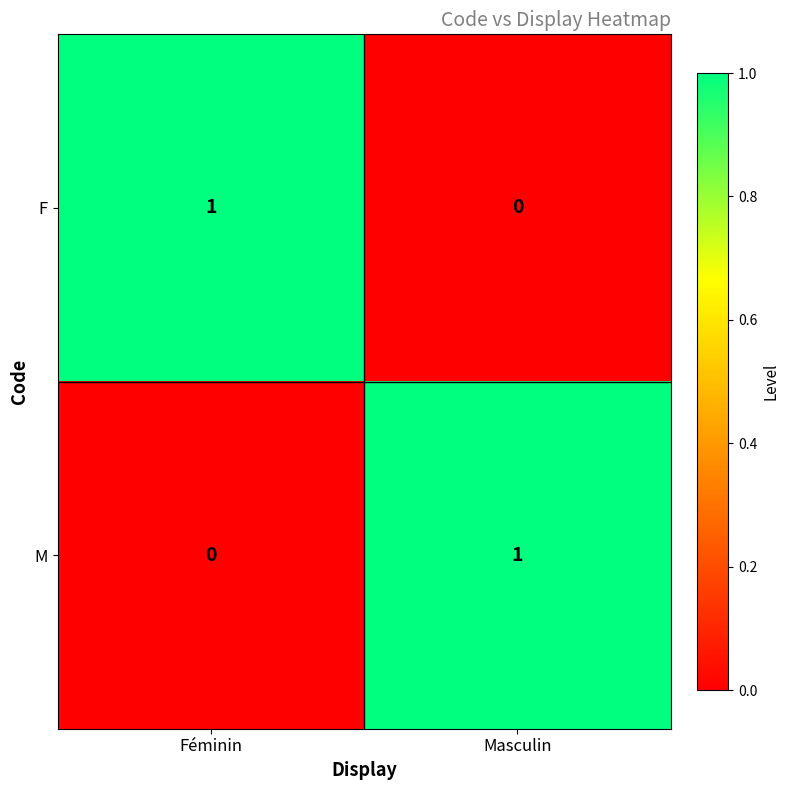

Count the number of data series in this chart.

2